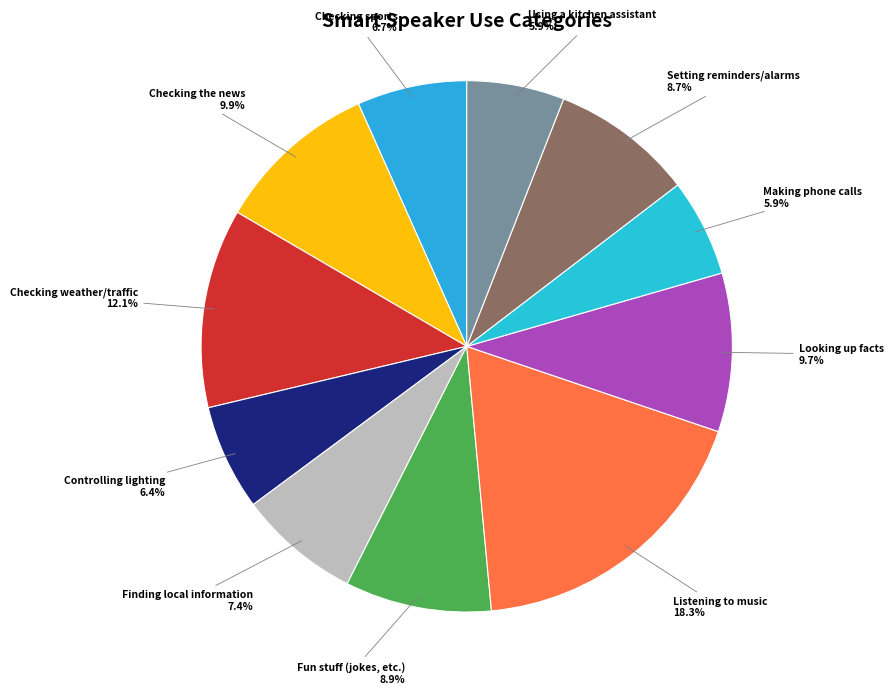

Is the sum of Fun stuff (jokes, etc.) and Finding local information greater than half?

No